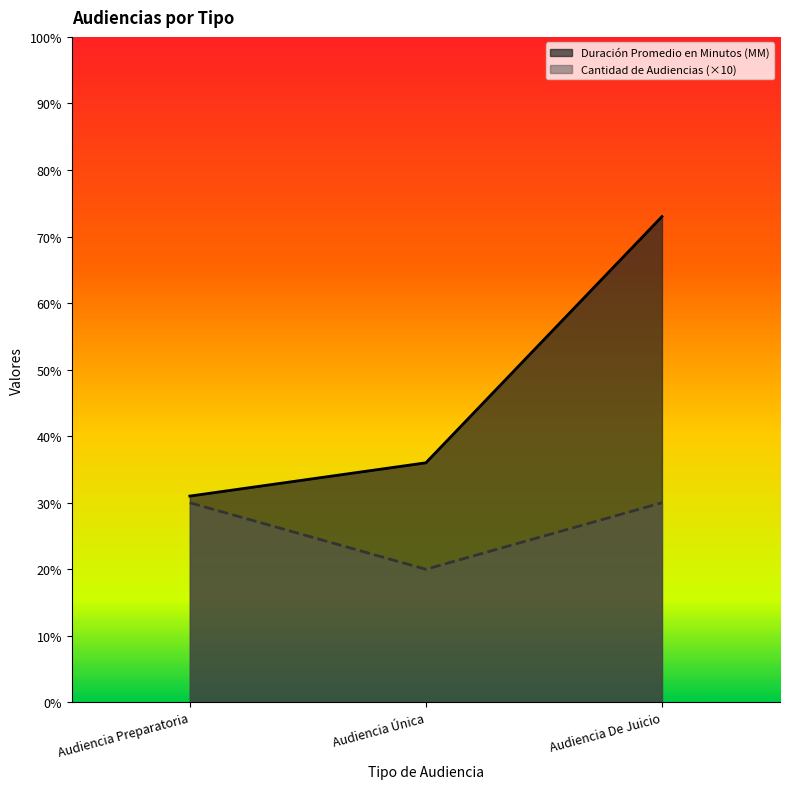

Reading left to right, transcribe all the data shown in this chart.

Duración Promedio en Minutos (MM): 31	36	73
Cantidad de Audiencias: 30	20	30